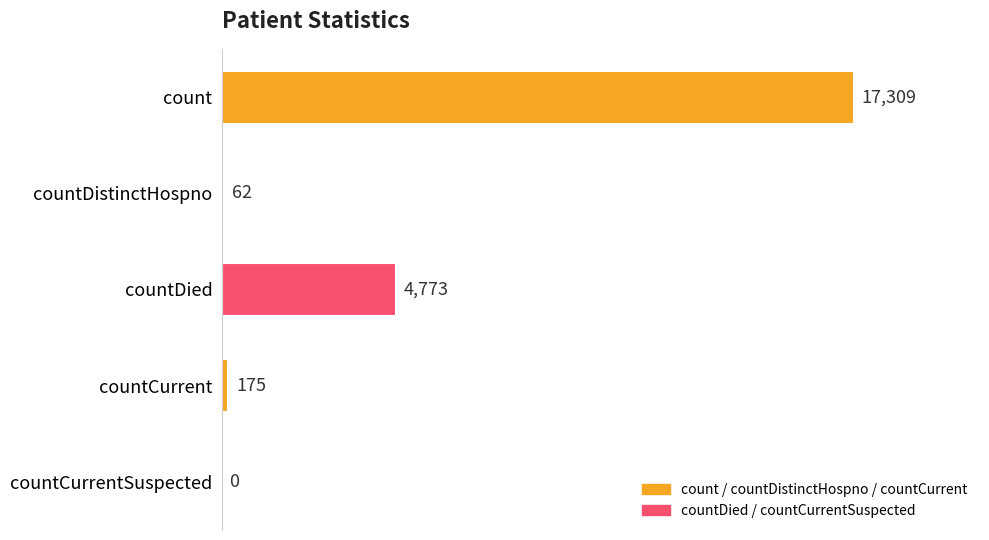

At which label is the value closest to 8654?

countDied